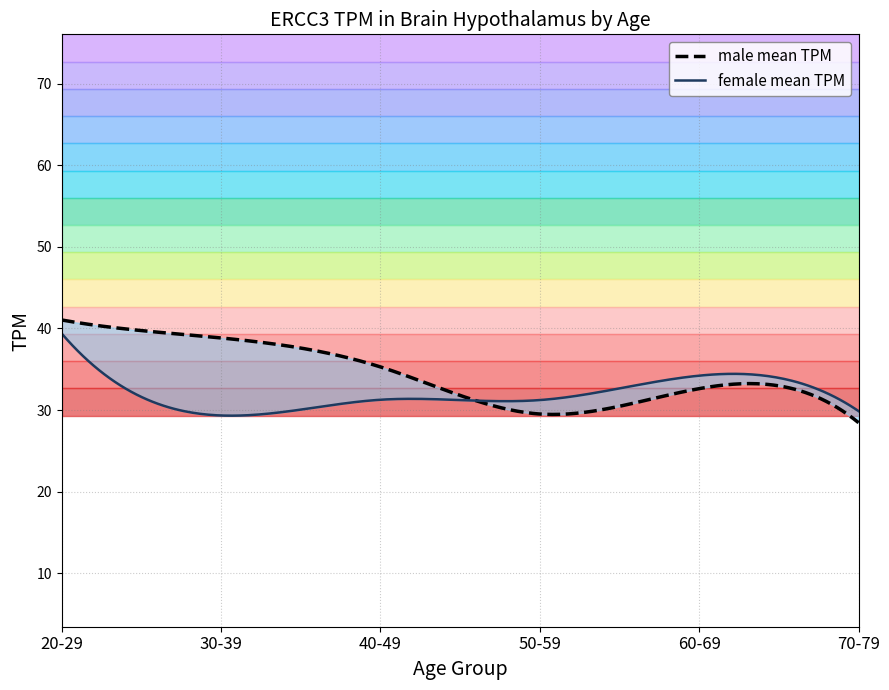

How many distinct data groups are displayed?

2